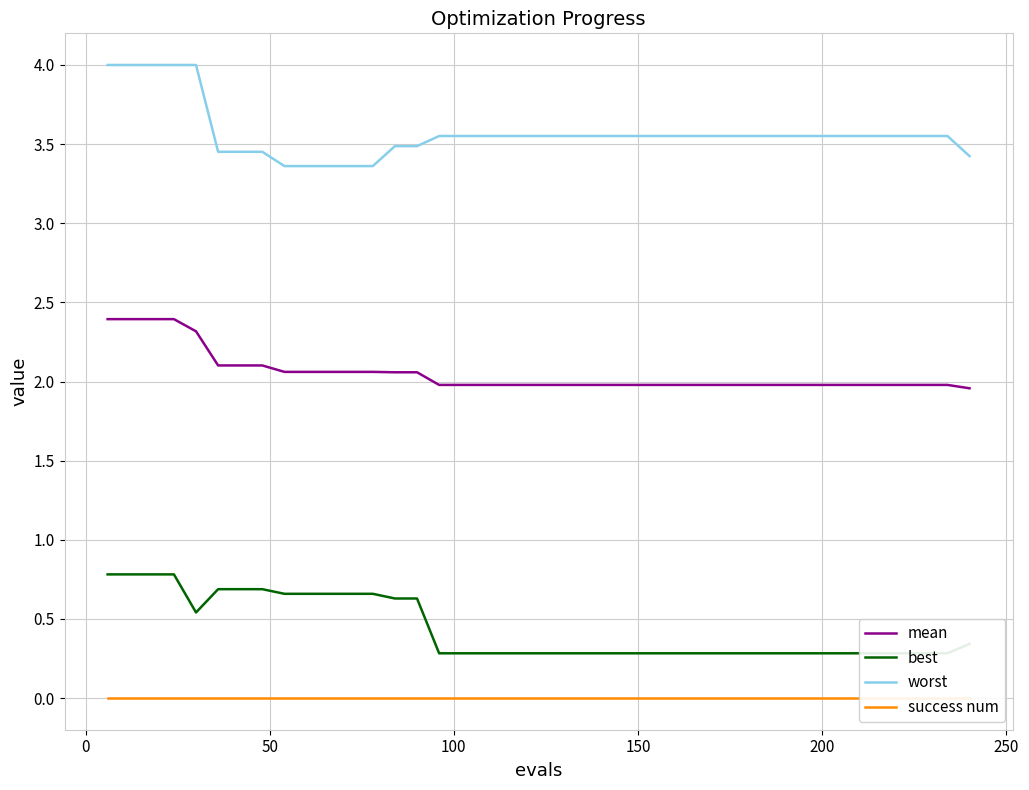

What is the minimum value for worst?

3.4